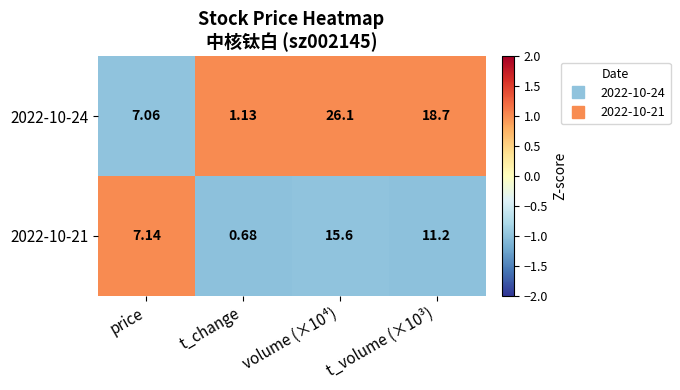

At which category does the chart reach its minimum across all series?

t_change